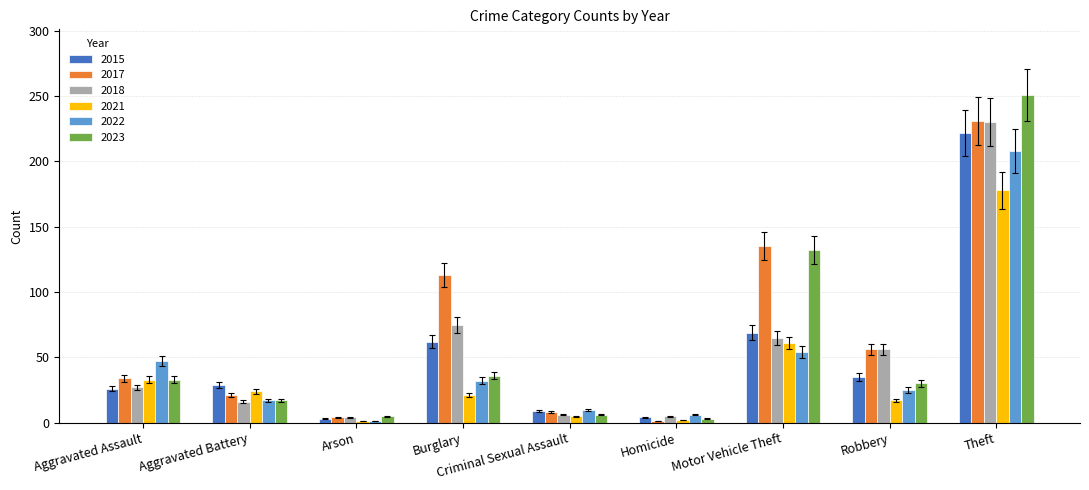

How many values in the 2017 series are below 34?

4